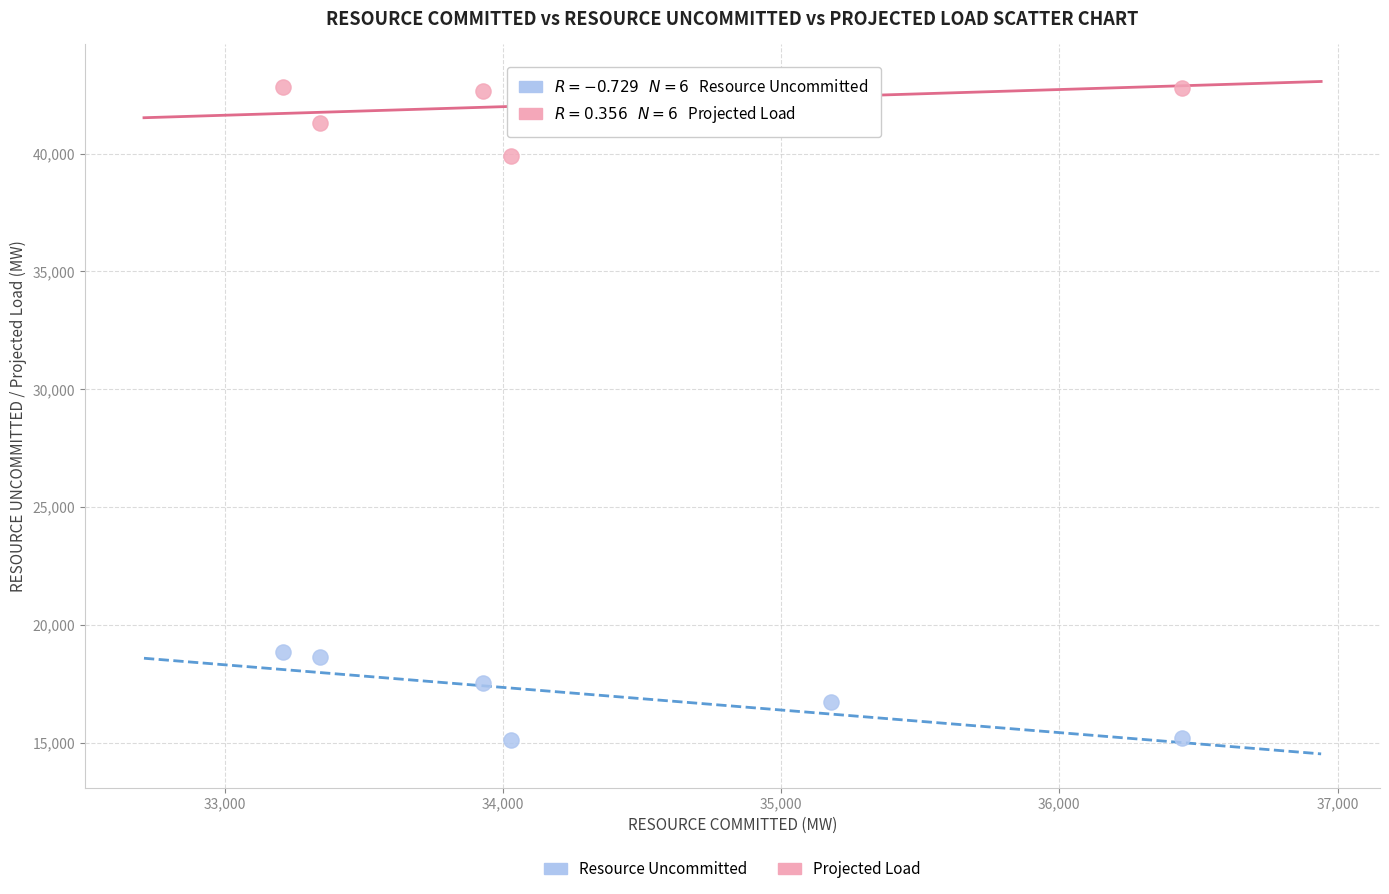

Across all data points, what is the average Y value?

29567.6